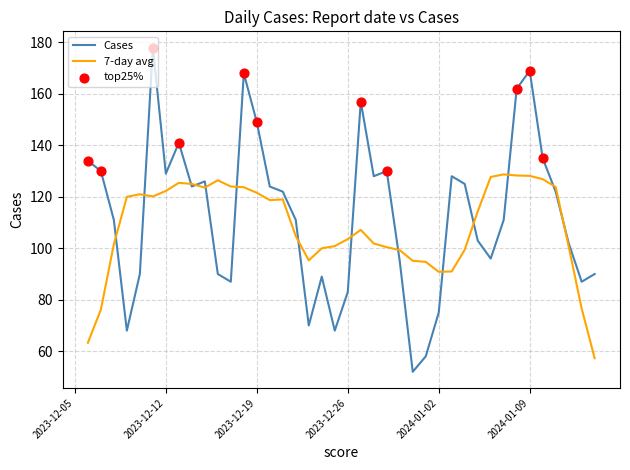

Which series has the largest range (max minus min)?

Cases